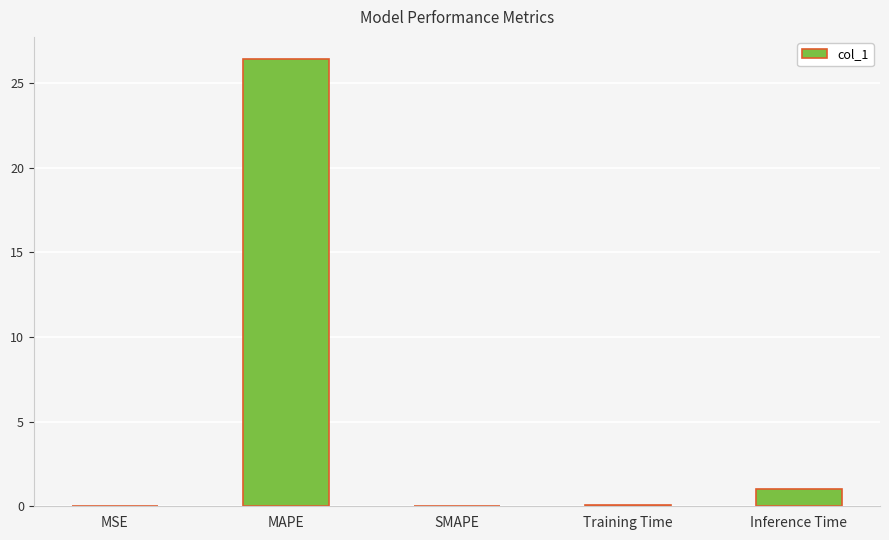

Between MAPE and MSE, which is larger?

MAPE